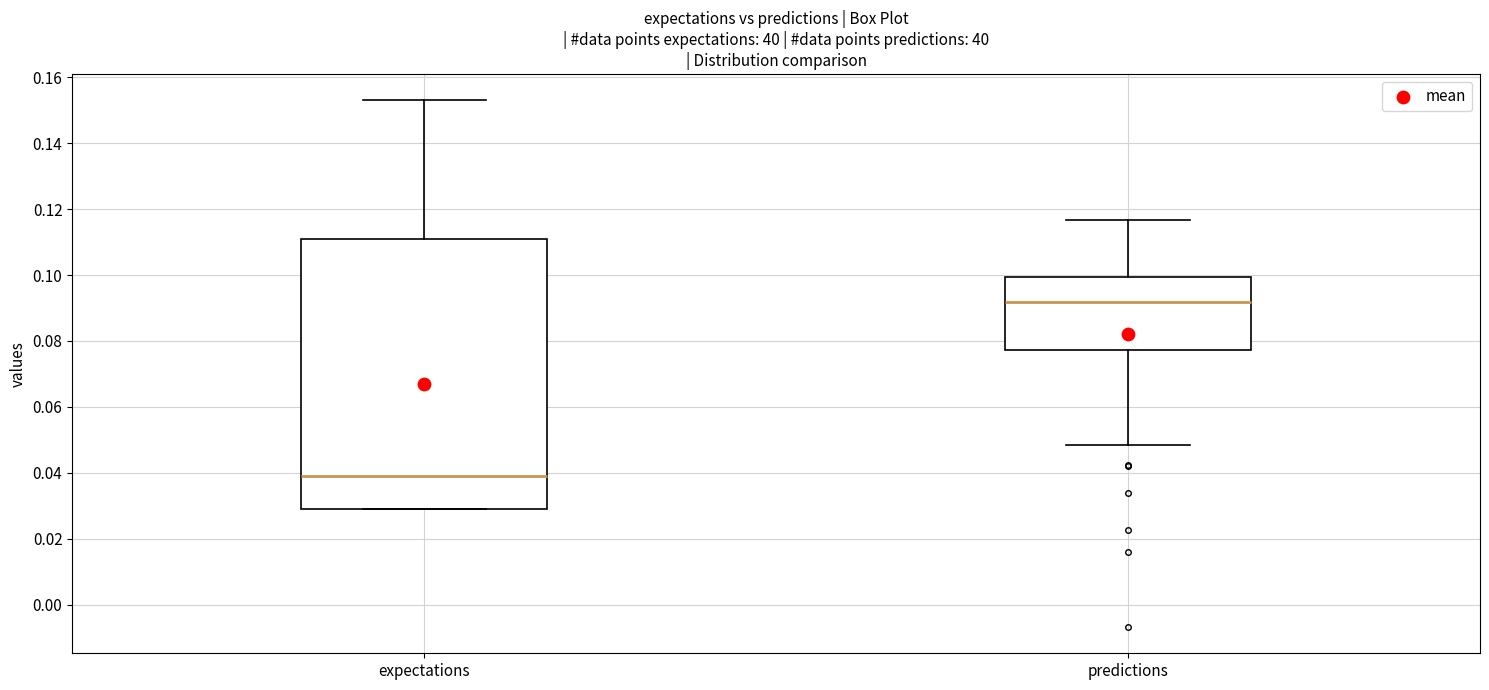

Which box's median line is the lowest?

expectations